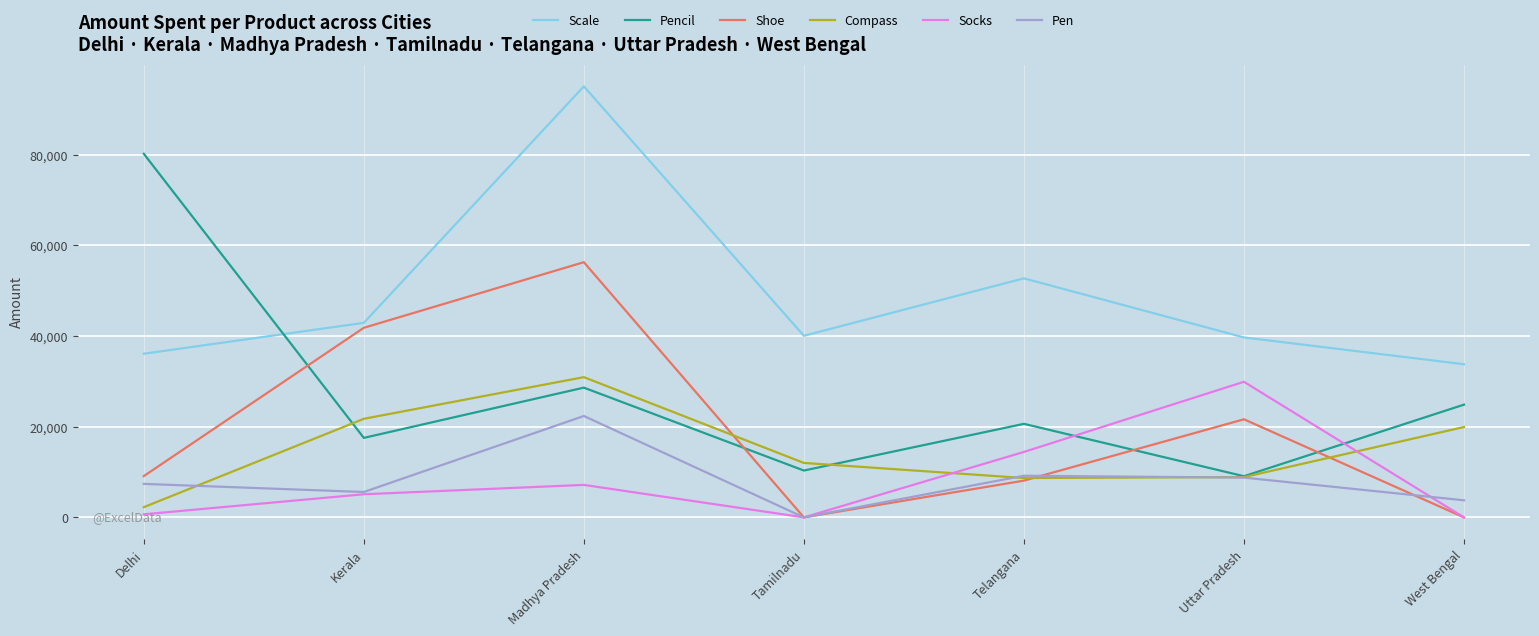

What is the minimum value for Compass?

2256